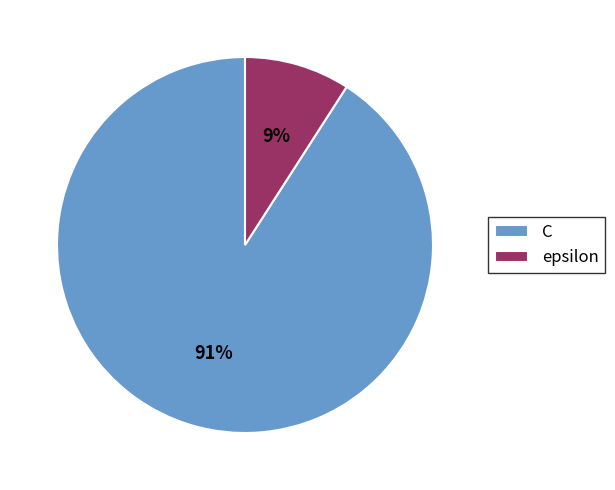

How many slices are in this pie chart?

2